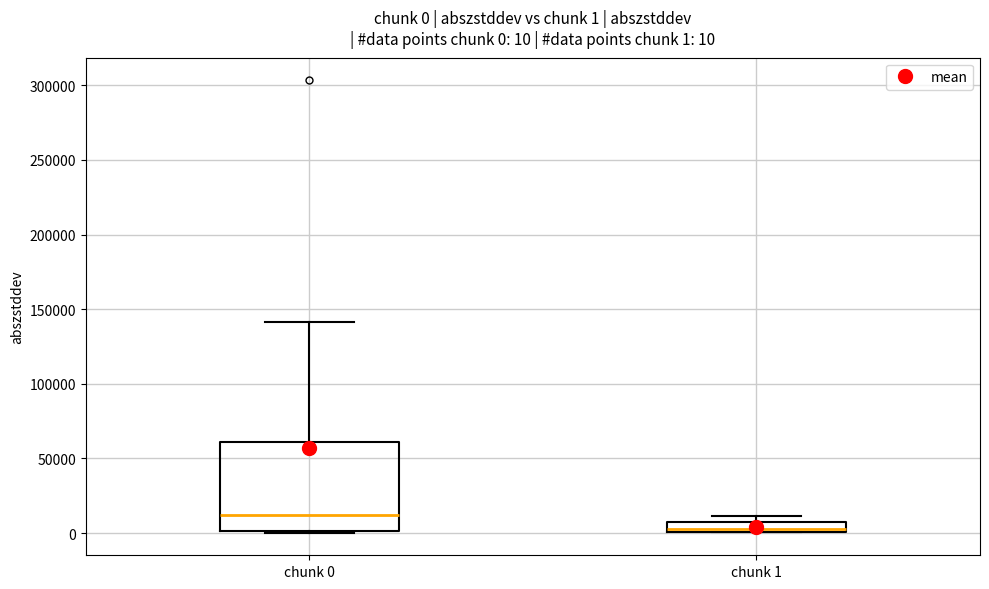

Comparing the boxes themselves (not the whiskers), which one is the tallest?

chunk 0